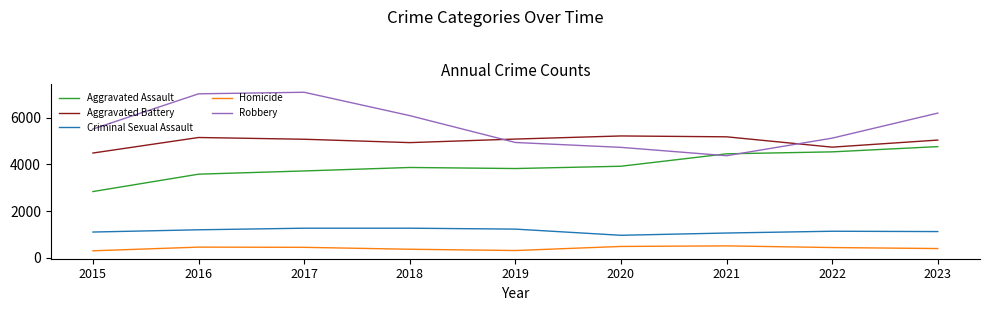

What is the difference between the maximum and minimum values in the Robbery series?

2713